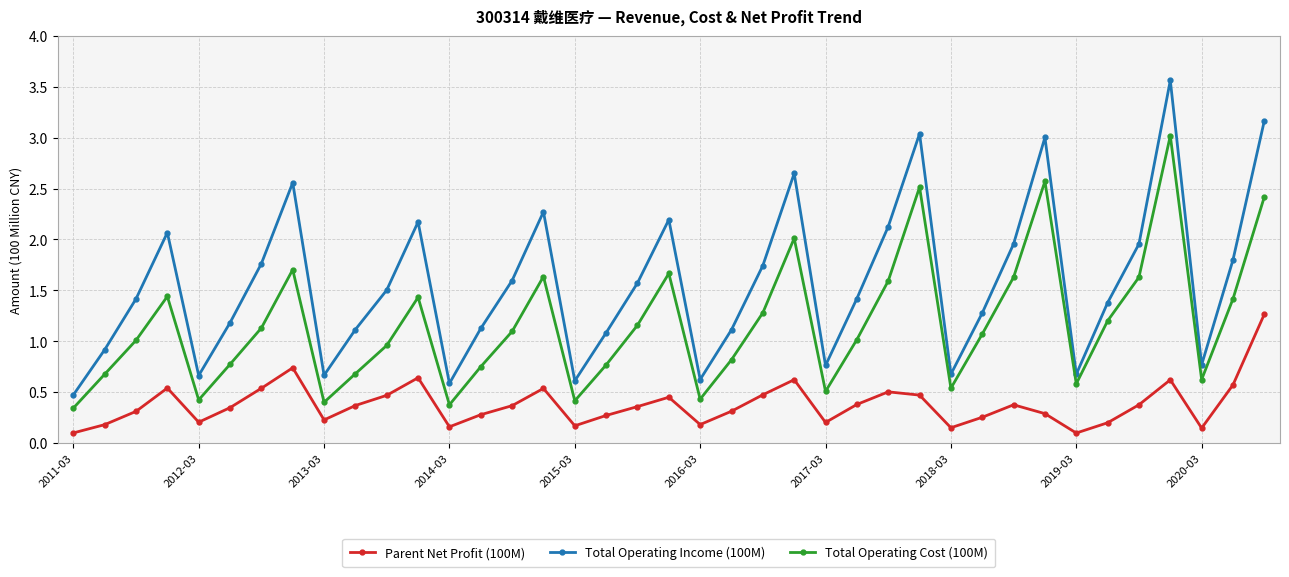

At how many categories does at least one series exceed 0?

39